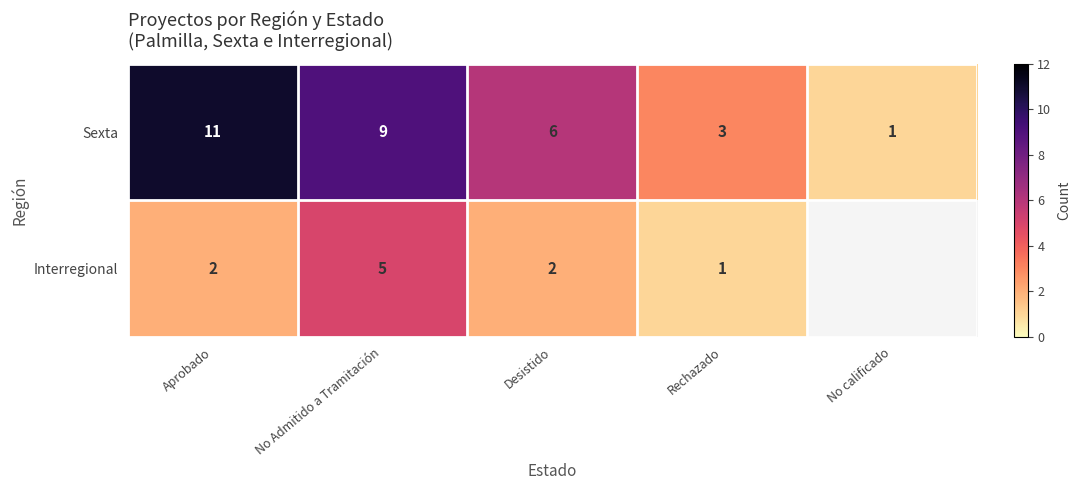

How many series are shown in this chart?

2